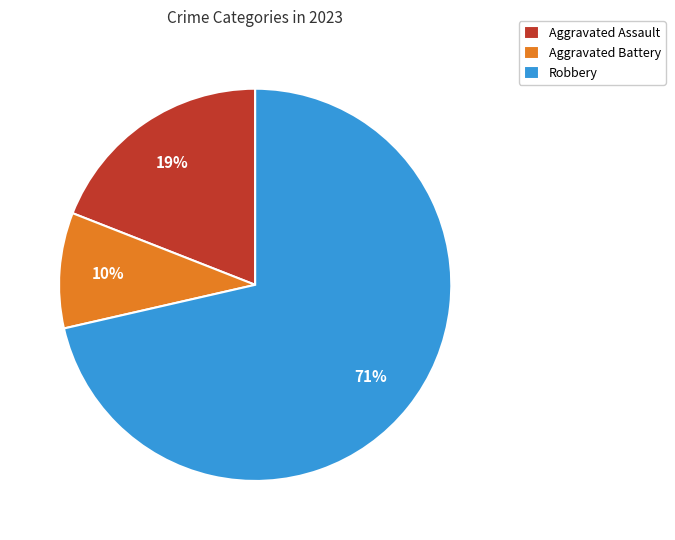

The Aggravated Assault slice represents 13% of the pie. True or false?

False